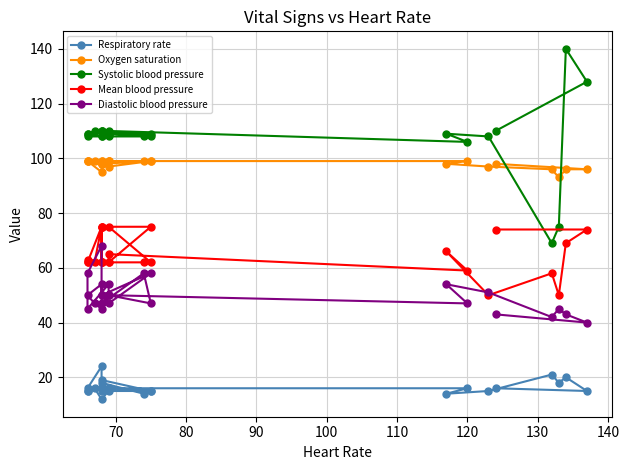

What is the average value of the Respiratory rate series?

16